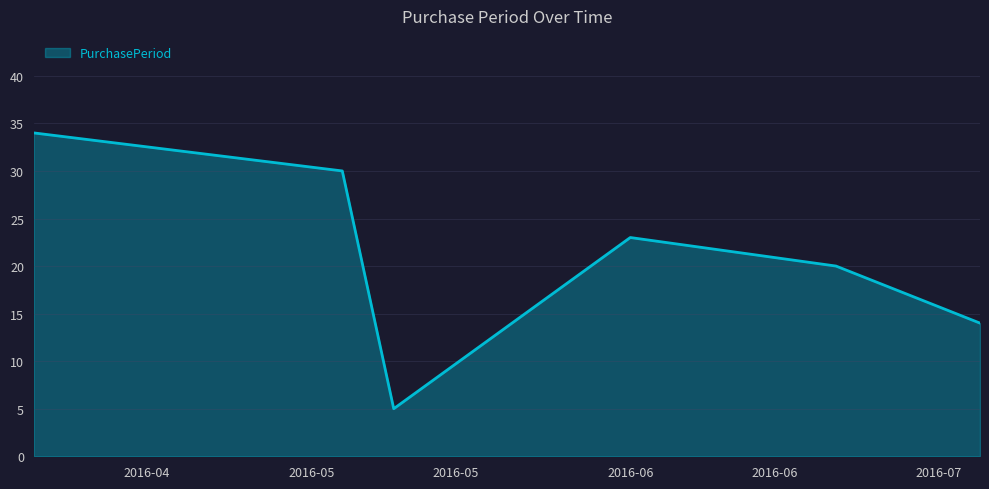

Reading left to right, what are all the values shown in this chart?

34	30	5	23	20	14